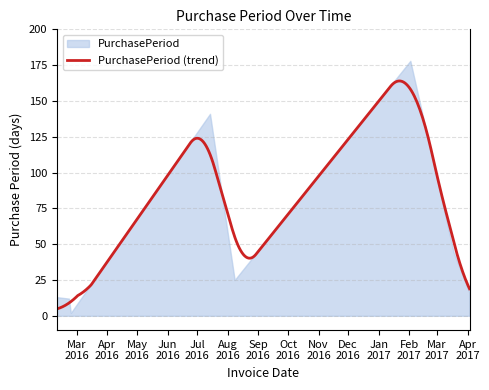

What is the label of the 5th point from the right?

2016-07-14